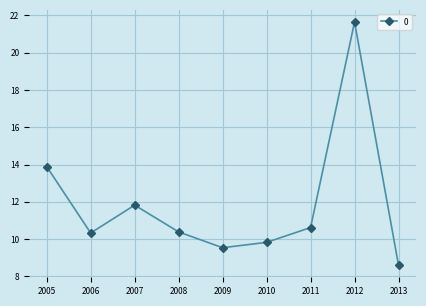

The chart shows a value of 10.4 at 2008. True or false?

True